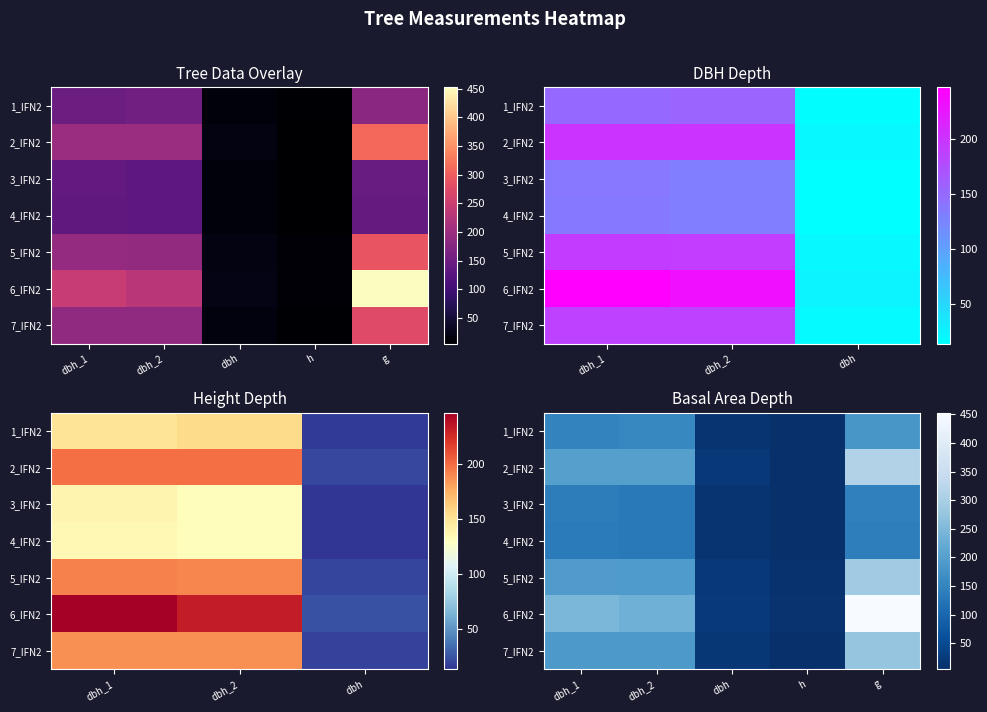

What is the difference between the second highest and second lowest values in the 2_IFN2 series?

179.1